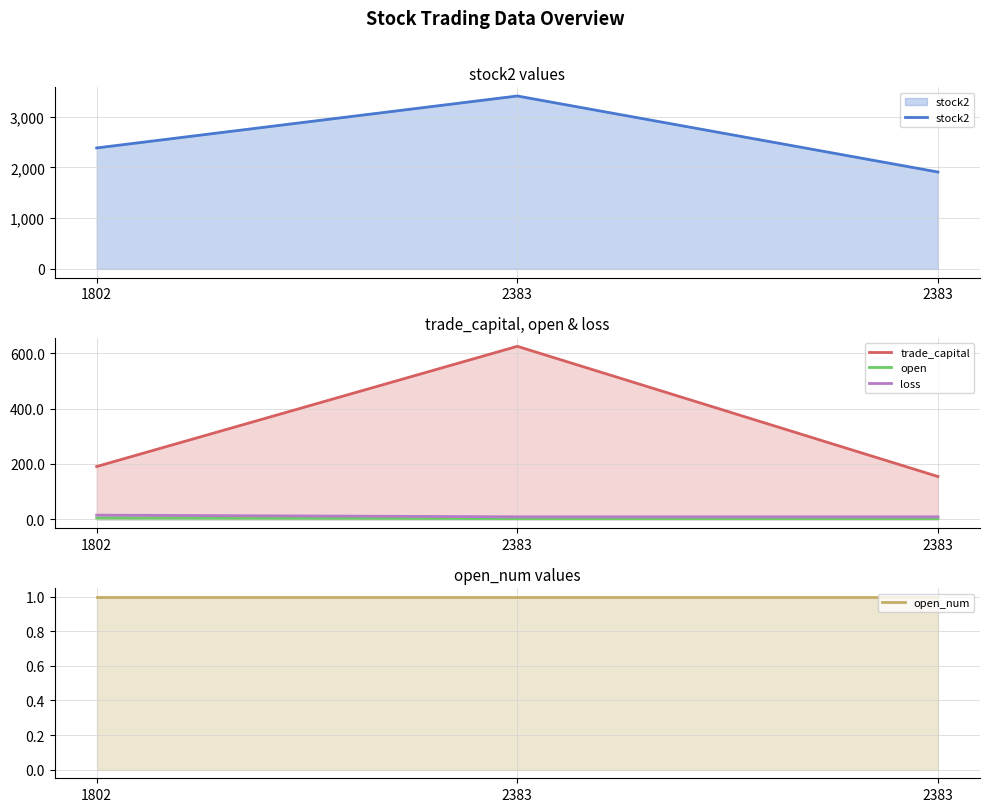

At how many categories does at least one series exceed 790?

3